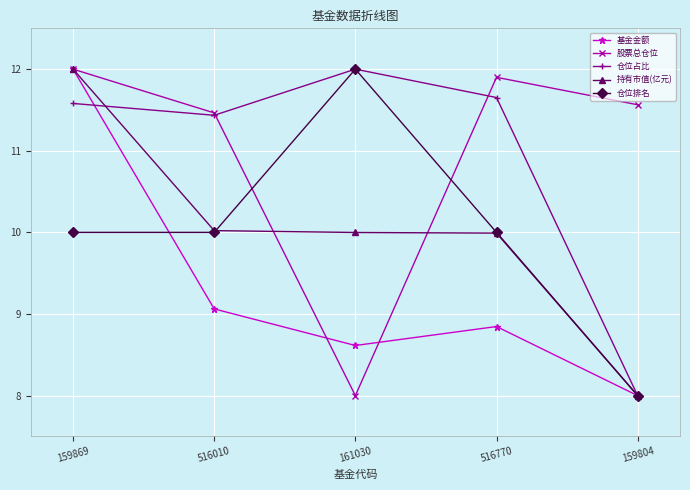

What is the sum of all 基金金额 values?

46.5